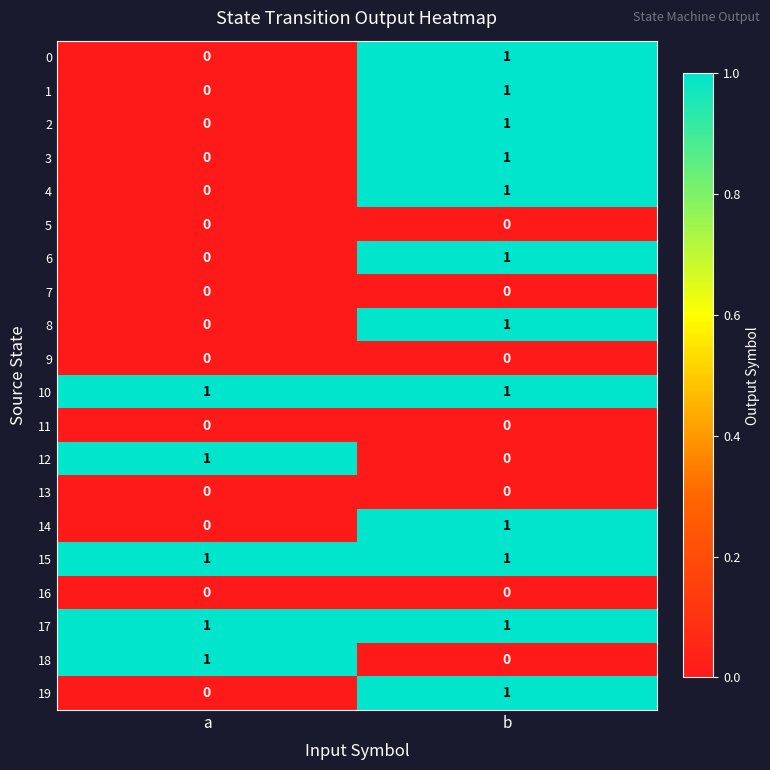

What is the total value across all series at b?

12